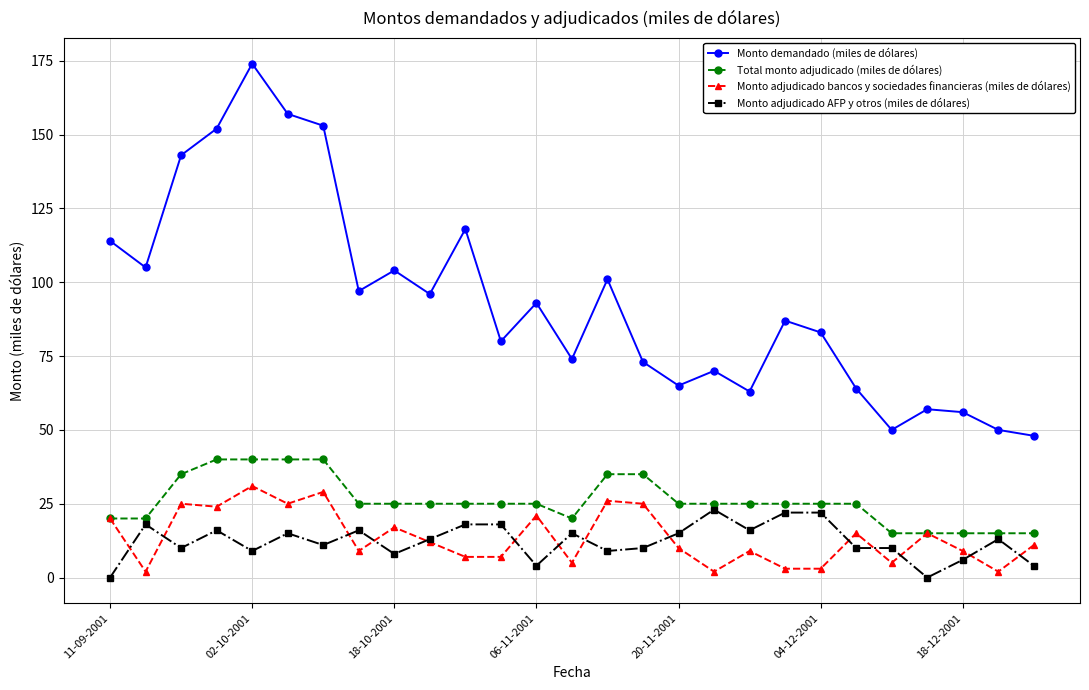

What is the average value of the Total monto adjudicado (miles de dólares) series?

26